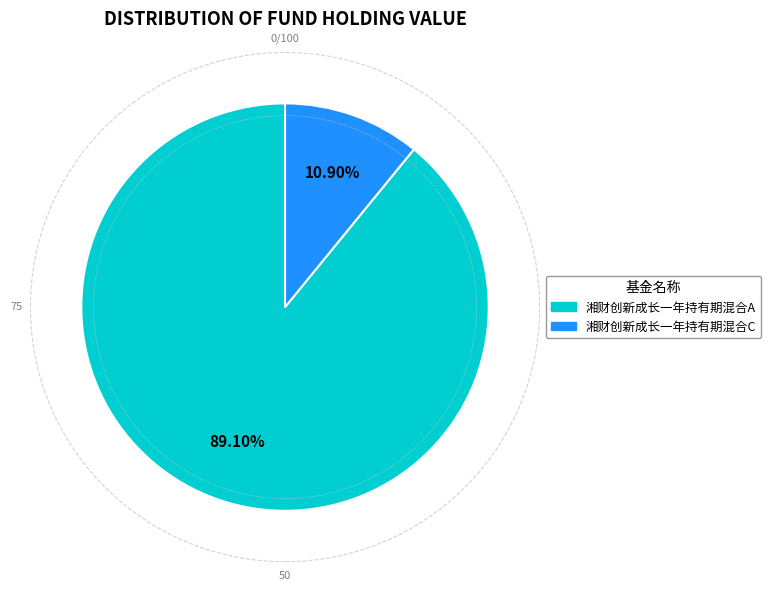

Combined, what portion of the pie is 湘财创新成长一年持有期混合A and 湘财创新成长一年持有期混合C?

100.0%